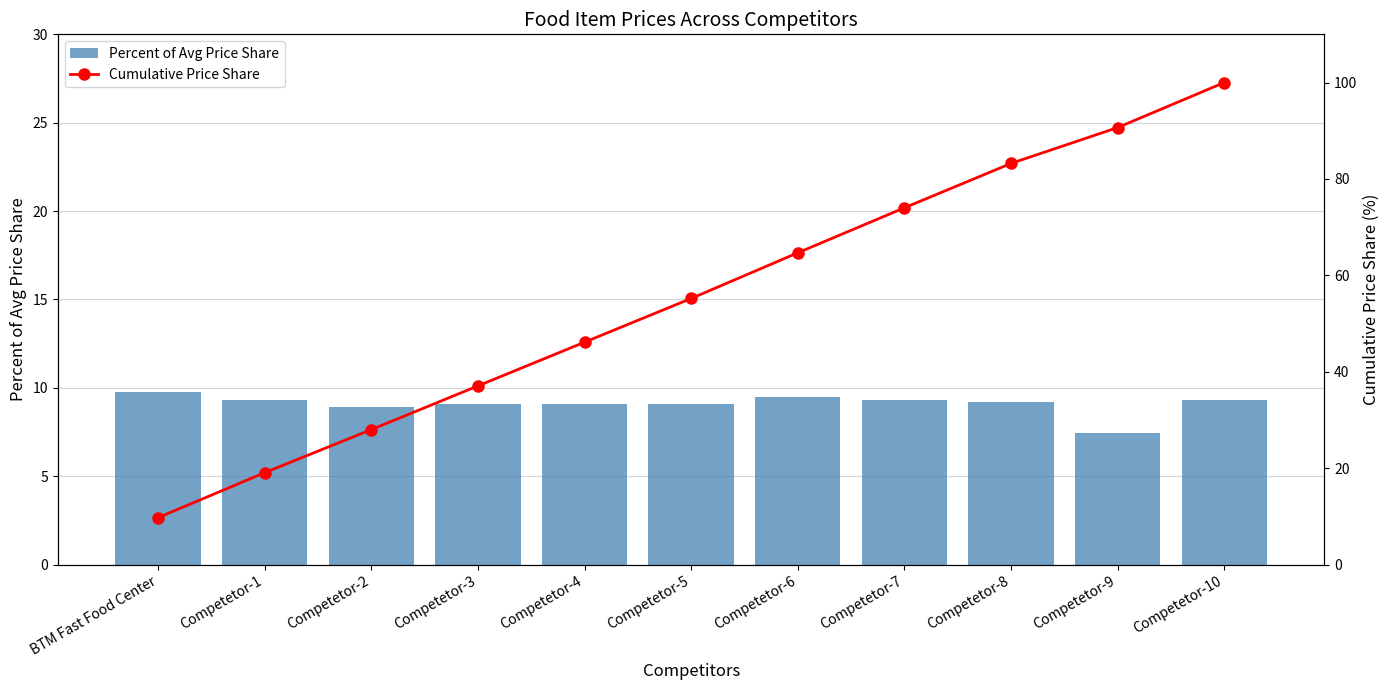

Is it true that Cumulative Price Share equals 45.1 at Competetor-2?

False